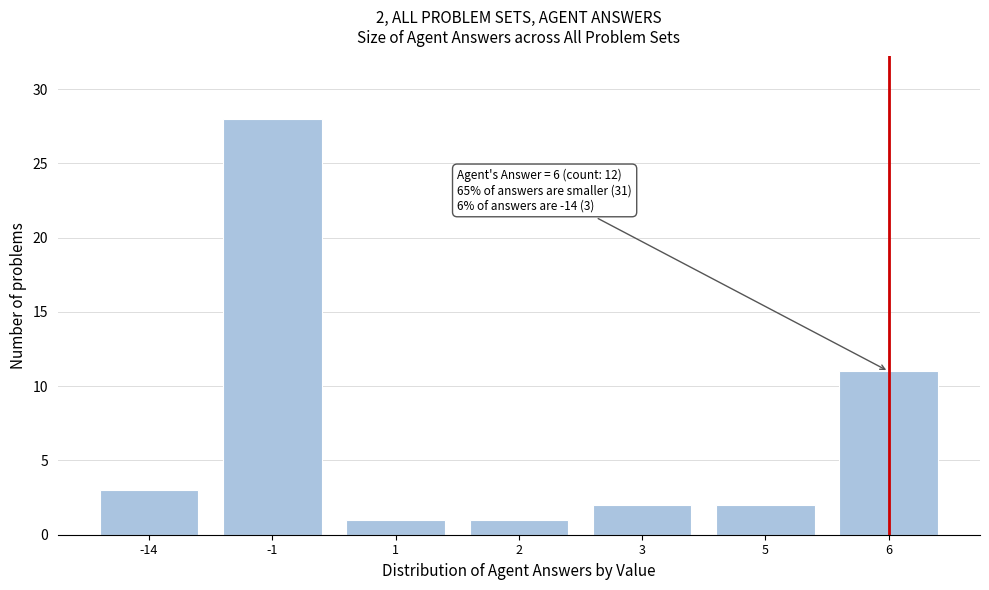

Reading right to left, transcribe all the data shown in this chart.

11	2	2	1	1	28	3